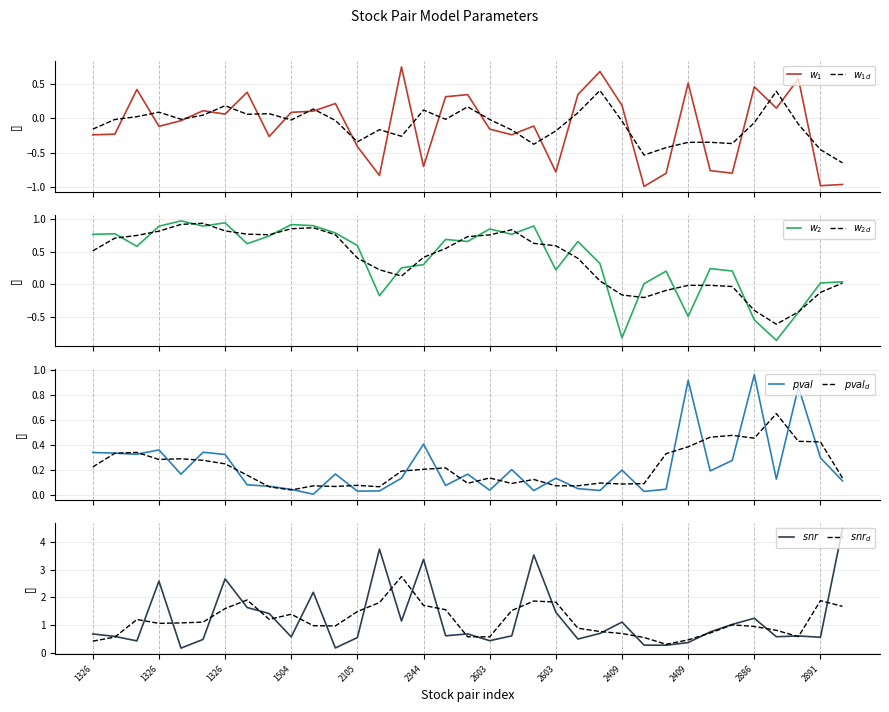

How many lines are shown in the chart?

4